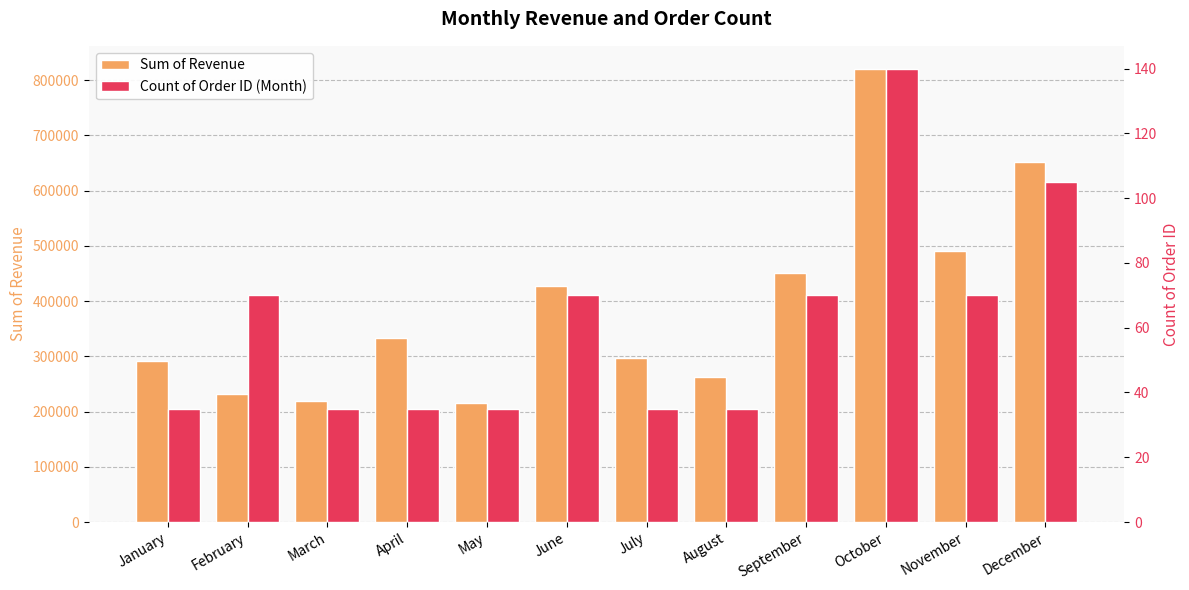

At which label is Sum of Revenue closest to 518449?

November